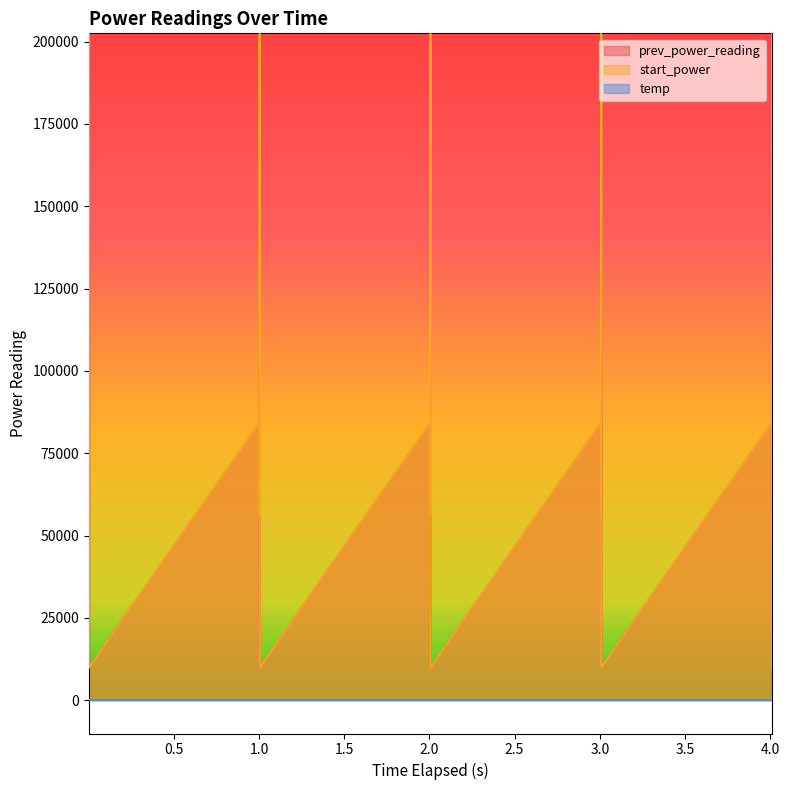

What is the lowest value of the prev_power_reading series?

9881.2